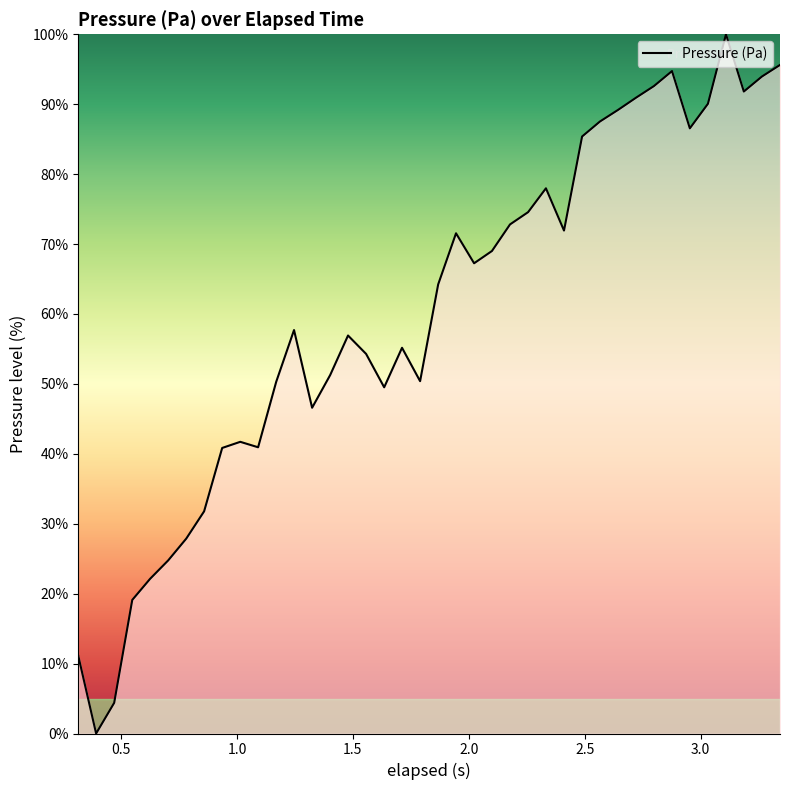

What is the maximum value shown in the chart?

100.0